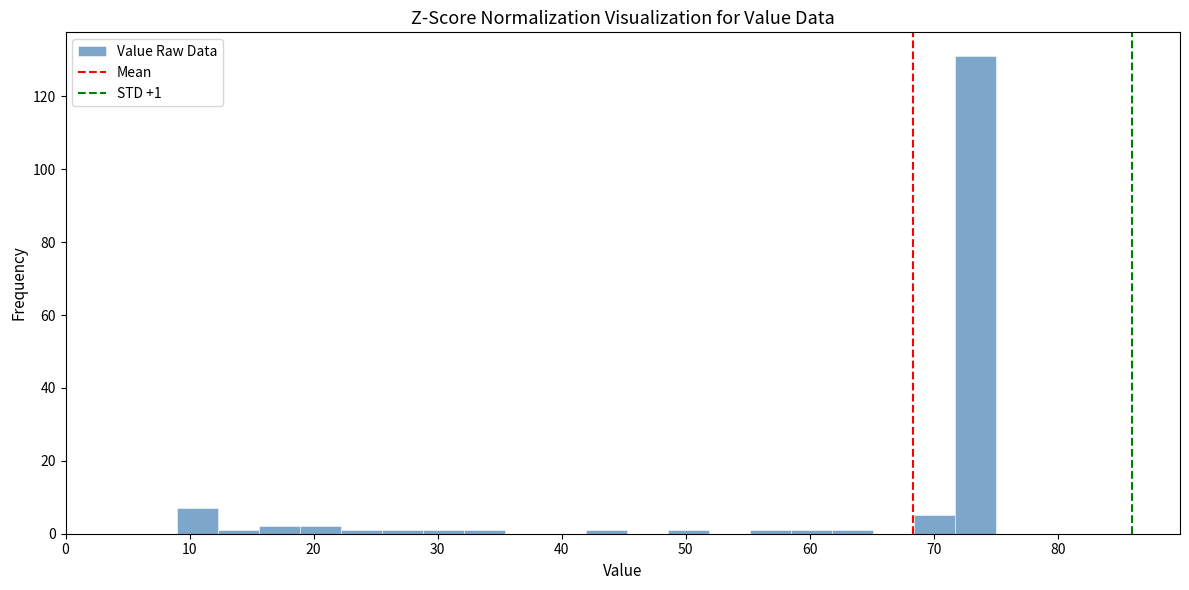

Around what value on the x-axis is the tallest bar? Give the approximate position of its centre, as read against the axis.

73